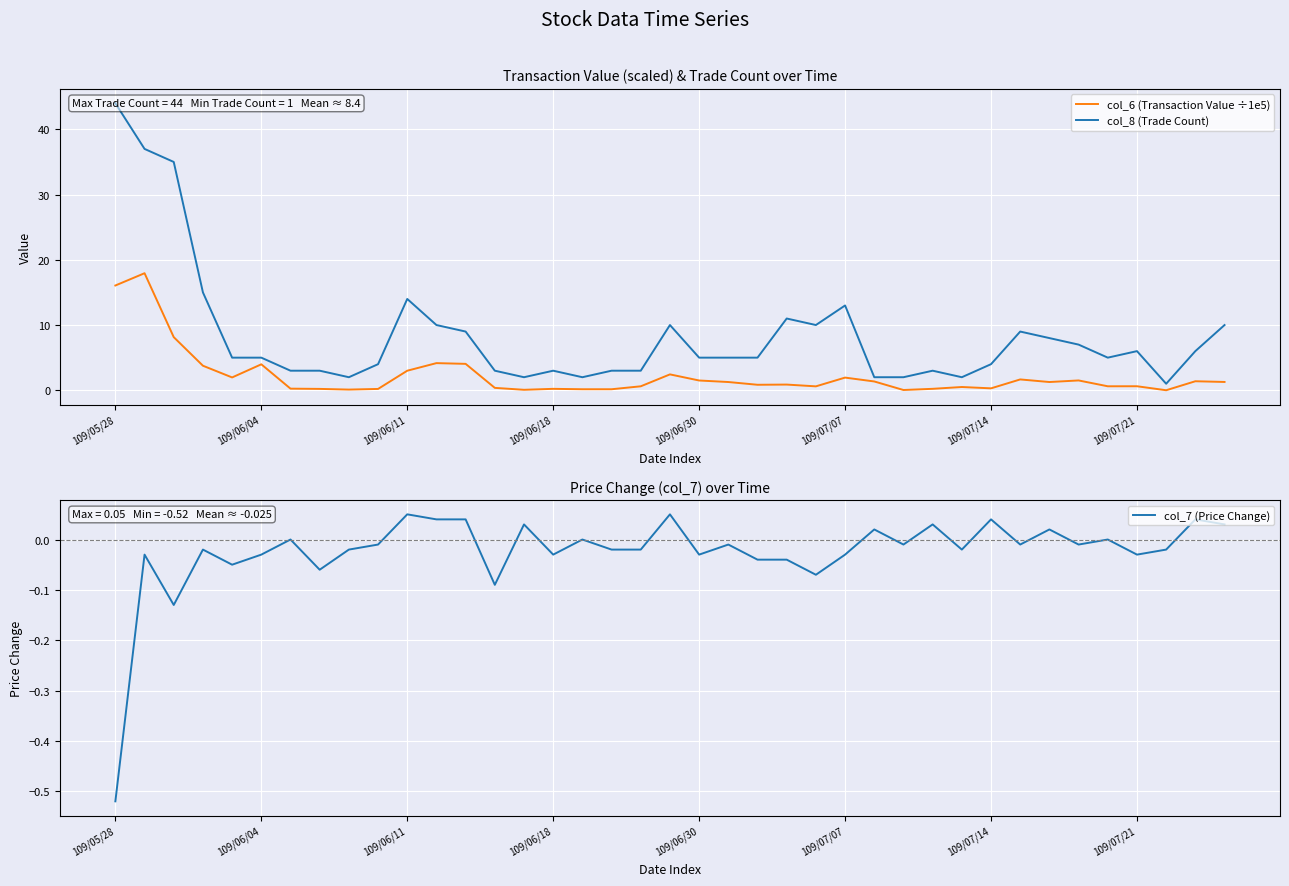

The value of col_6 (Transaction Value ÷1e5) at 17 is 0.1. True or false?

False